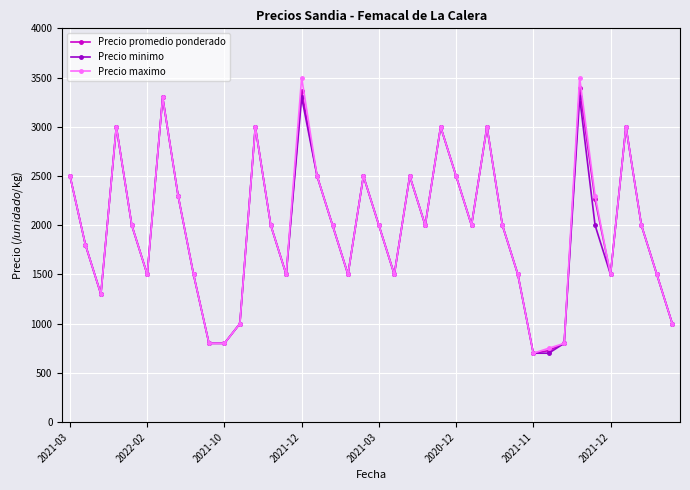

What is the value of the Precio promedio ponderado point at the 25th from the left?

3000